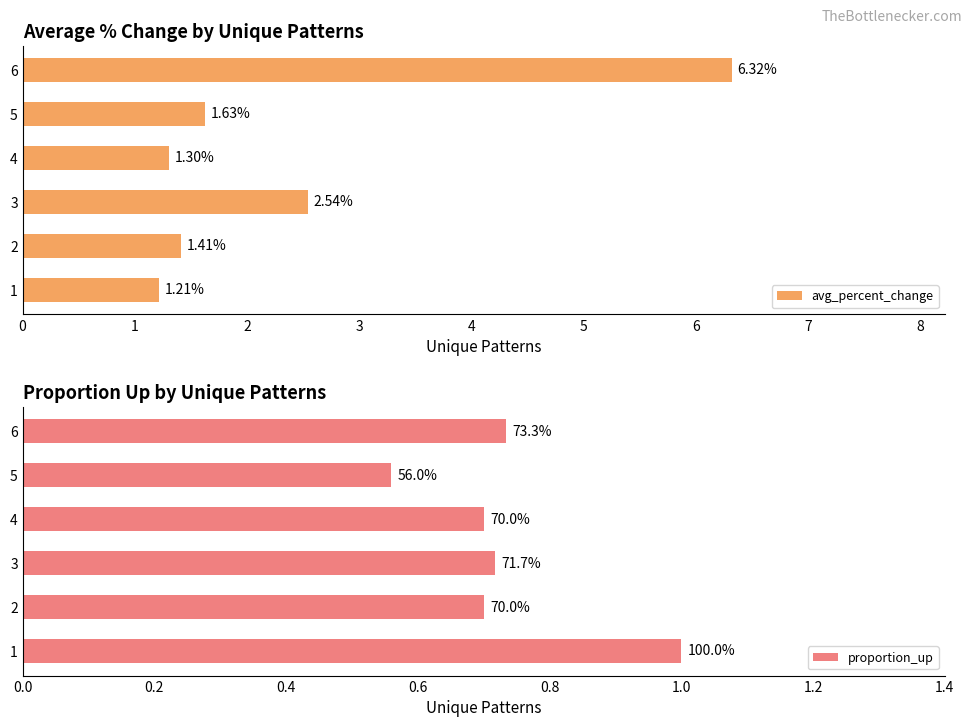

What is the sum of all avg_percent_change values?

14.4